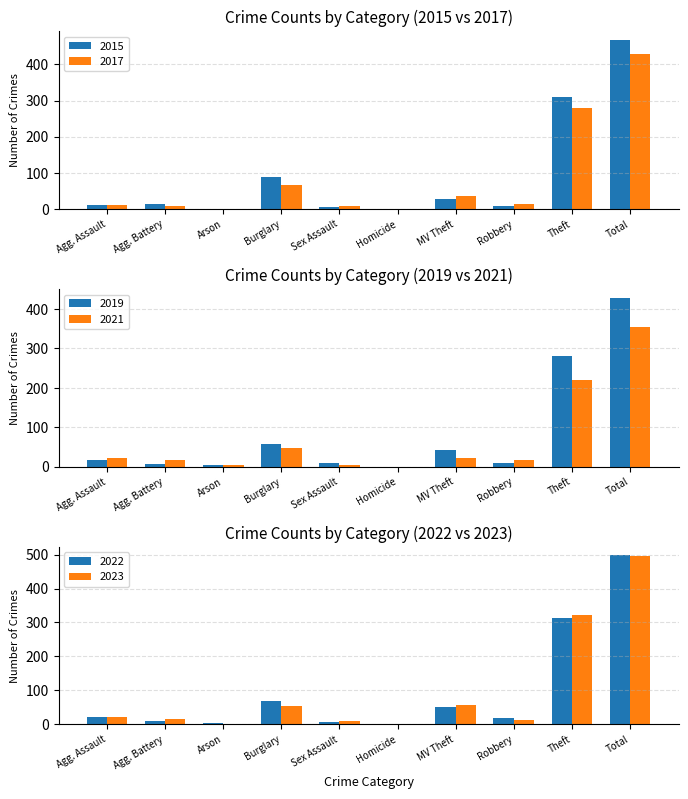

The value of 2015 at Total is 96. True or false?

False